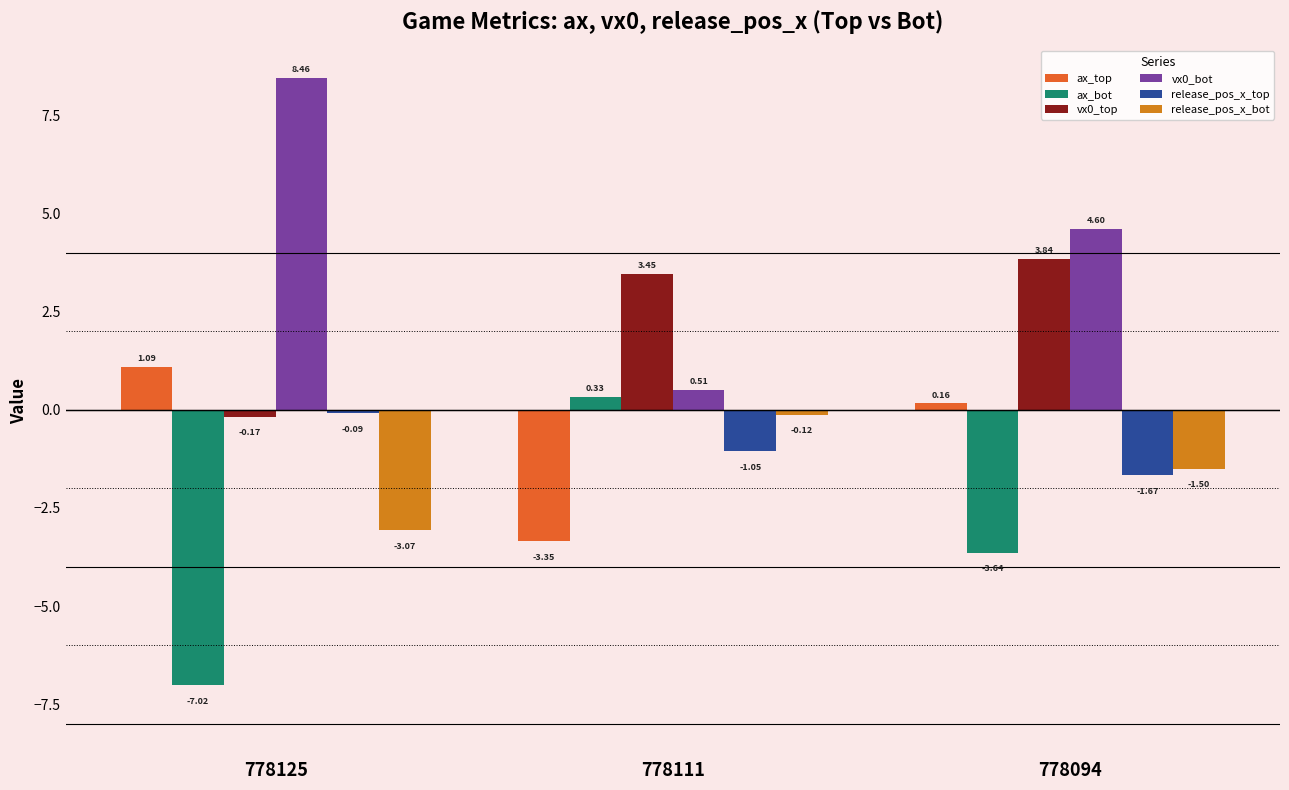

What is the difference between the highest and lowest values at 778094?

8.2